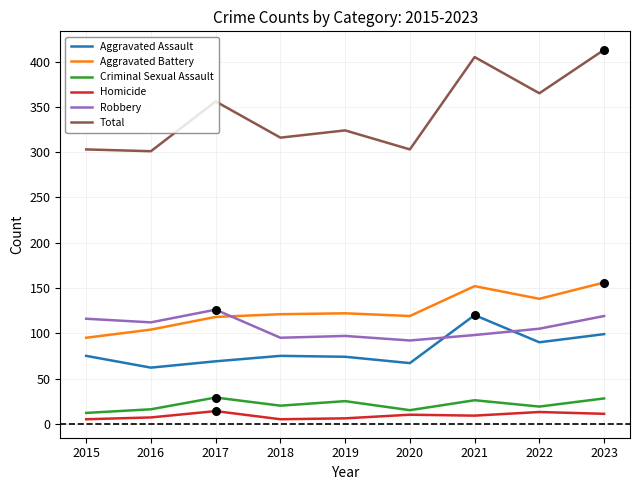

Which series has the widest spread of values?

Total